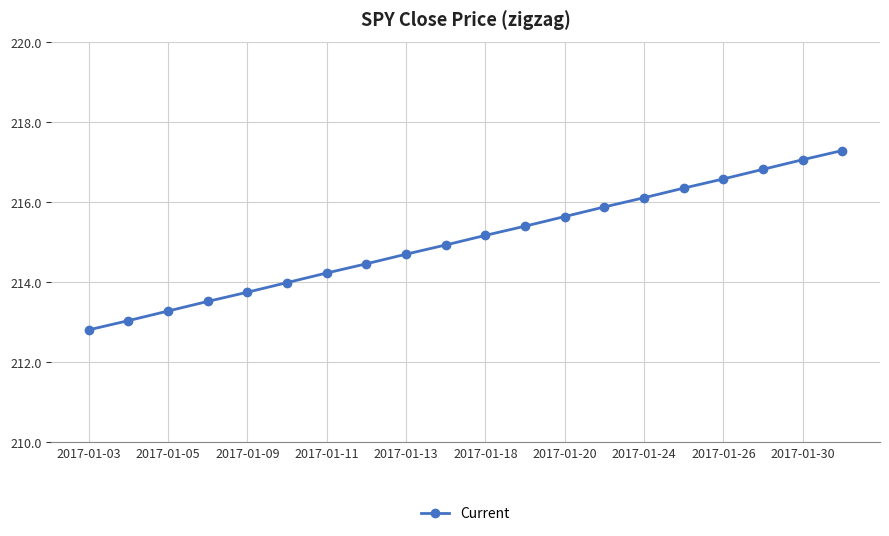

What is the sum of all values?

4300.8